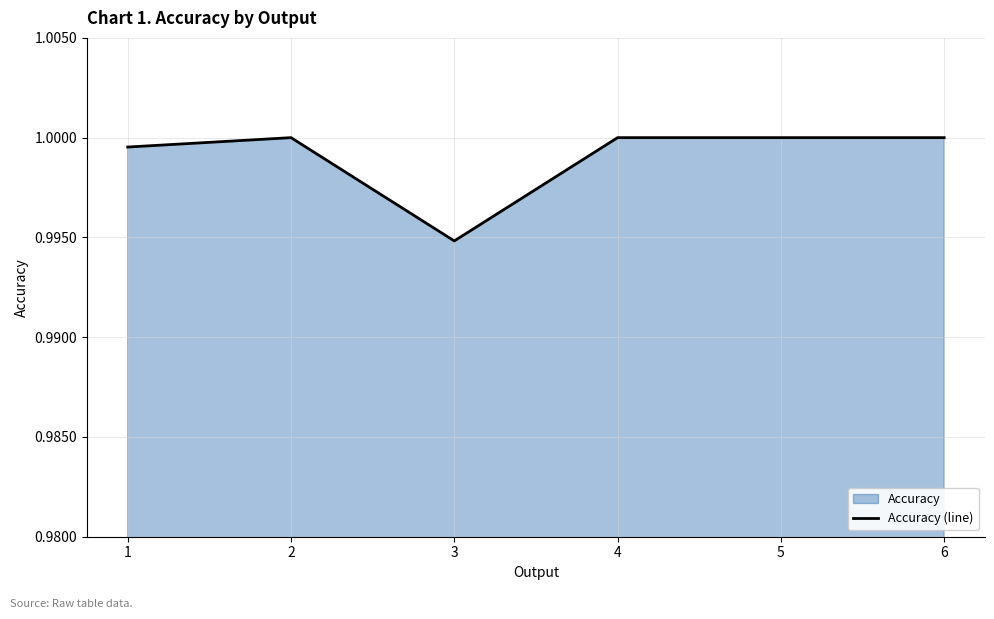

Count the number of data series in this chart.

1